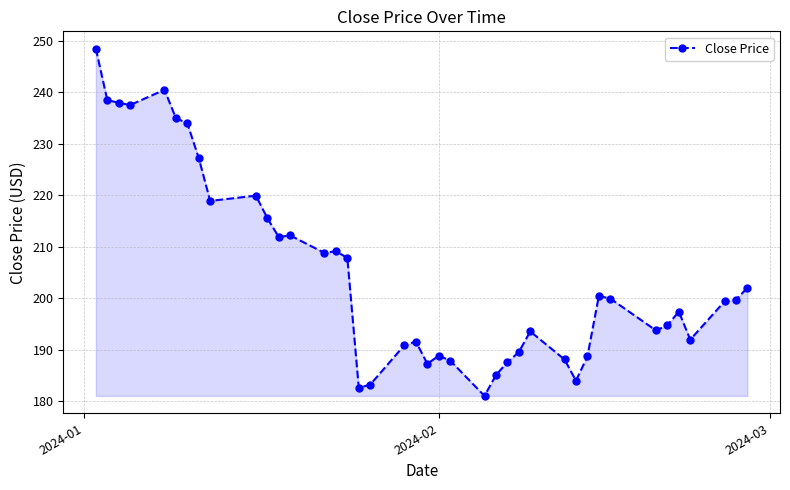

What is the value of the 21st point from the left?

187.3